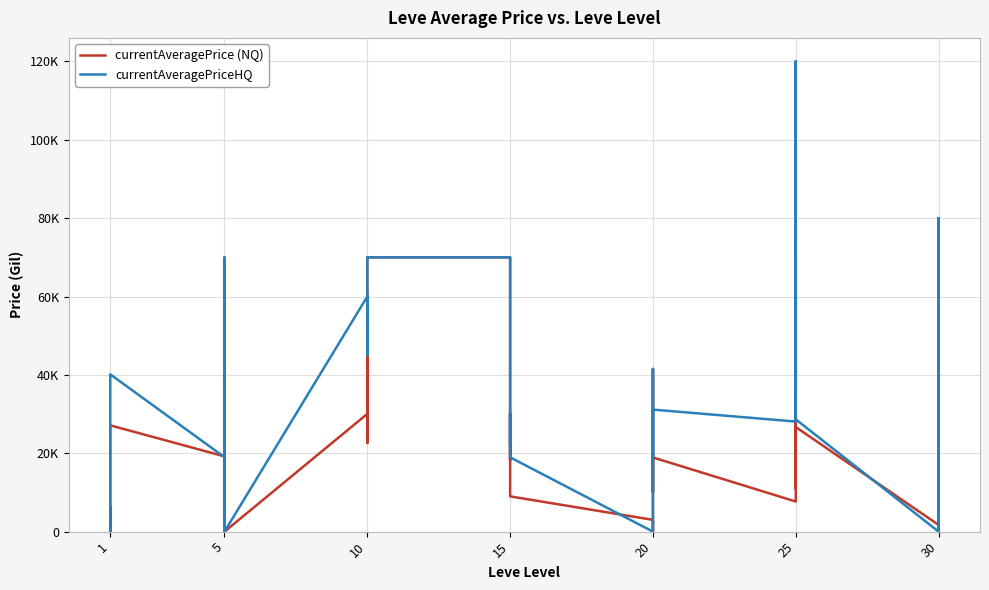

What is the label of the 25th point from the right?

15